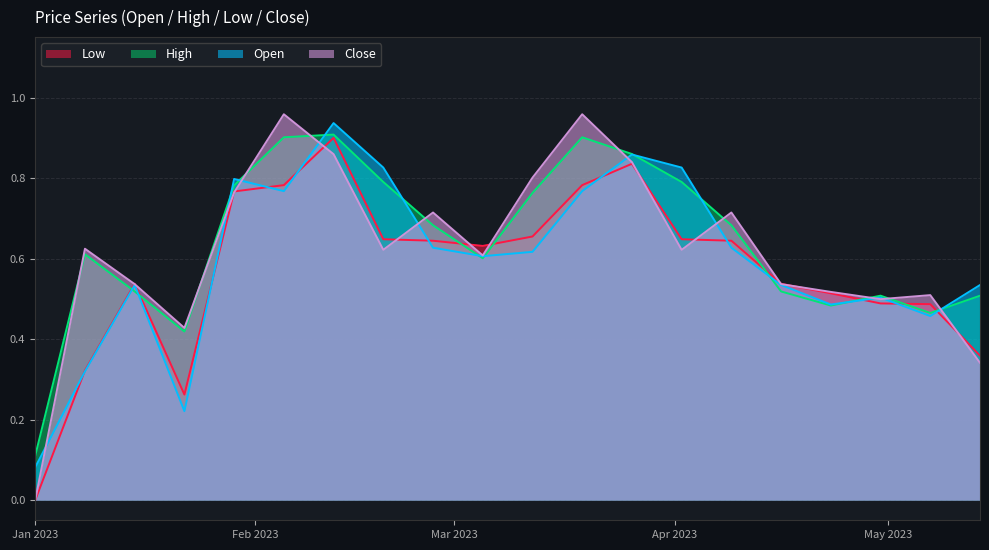

What is the maximum value shown in the chart?

1.0